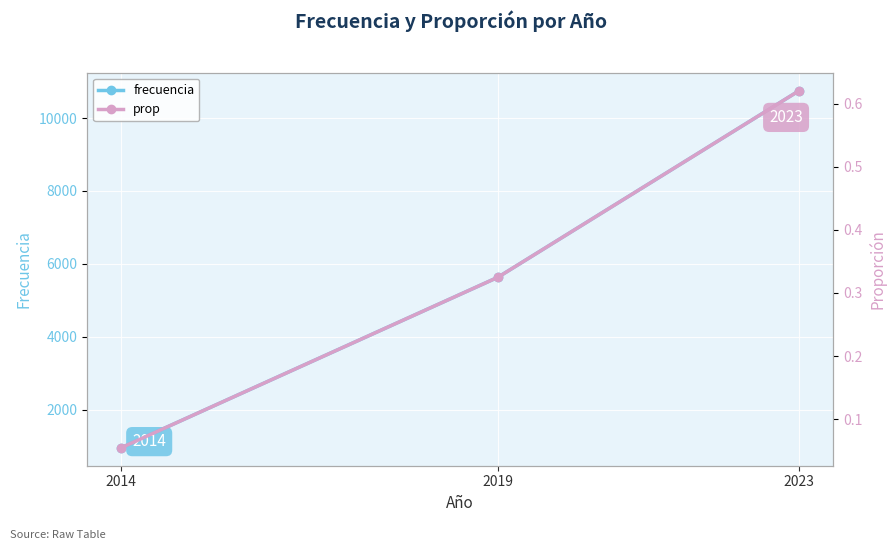

Which has a higher value, 2023 or 2014?

2023